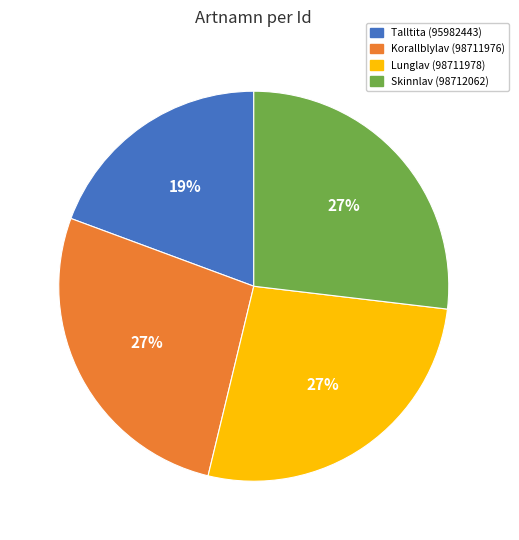

Do Lunglav (98711978) and Talltita (95982443) together represent more than half of the pie?

No